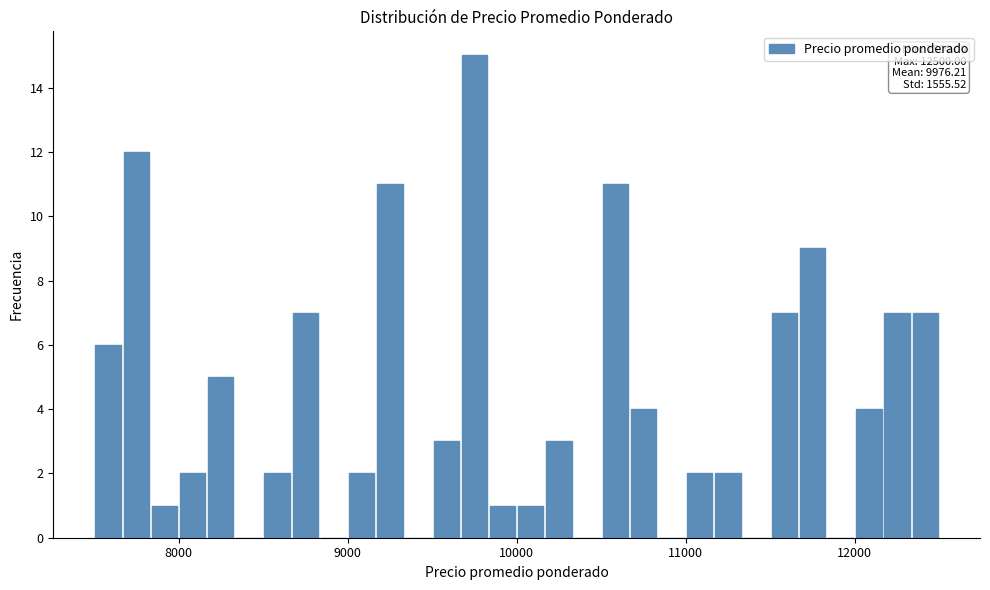

Around what value on the x-axis is the tallest bar? Give the approximate position of its centre, as read against the axis.

9800